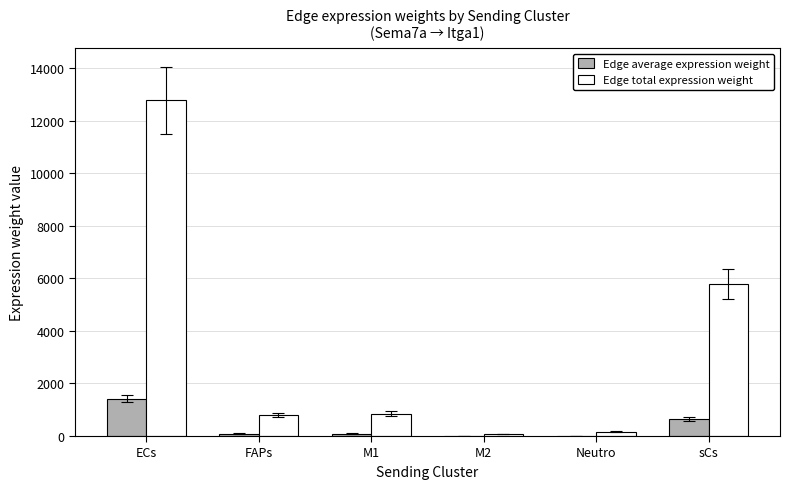

Is it true that Edge total expression weight equals 12777.7 at ECs?

True